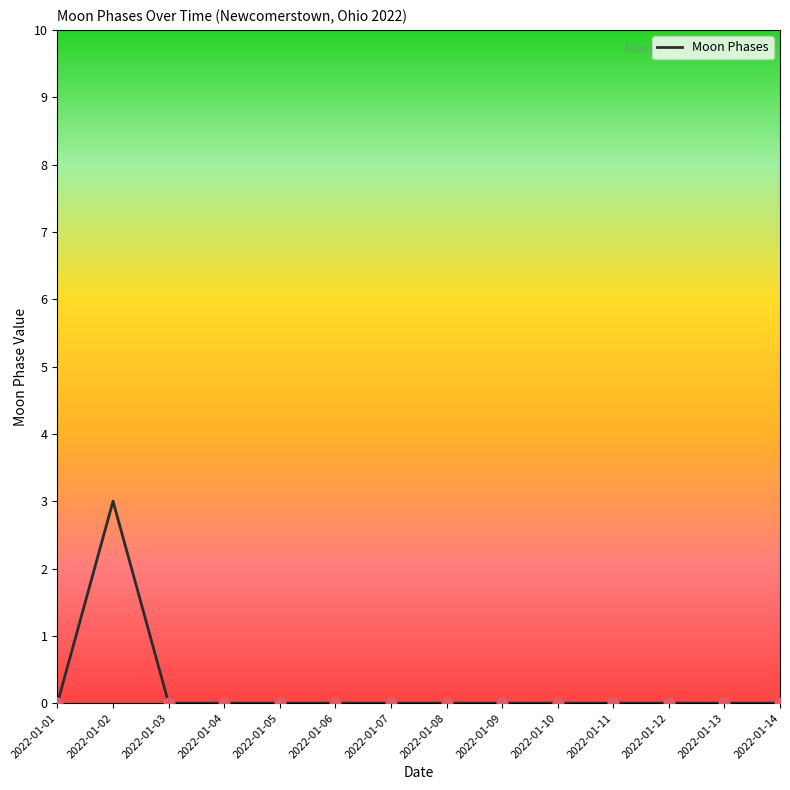

Which has a higher value, 2022-01-08 or 2022-01-02?

2022-01-02